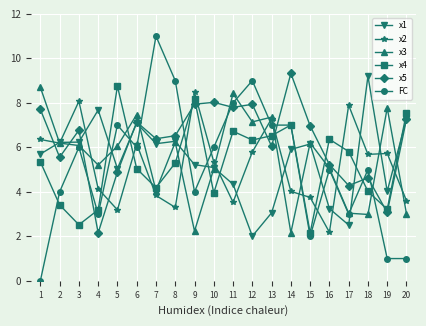

Which series has the widest spread of values?

FC